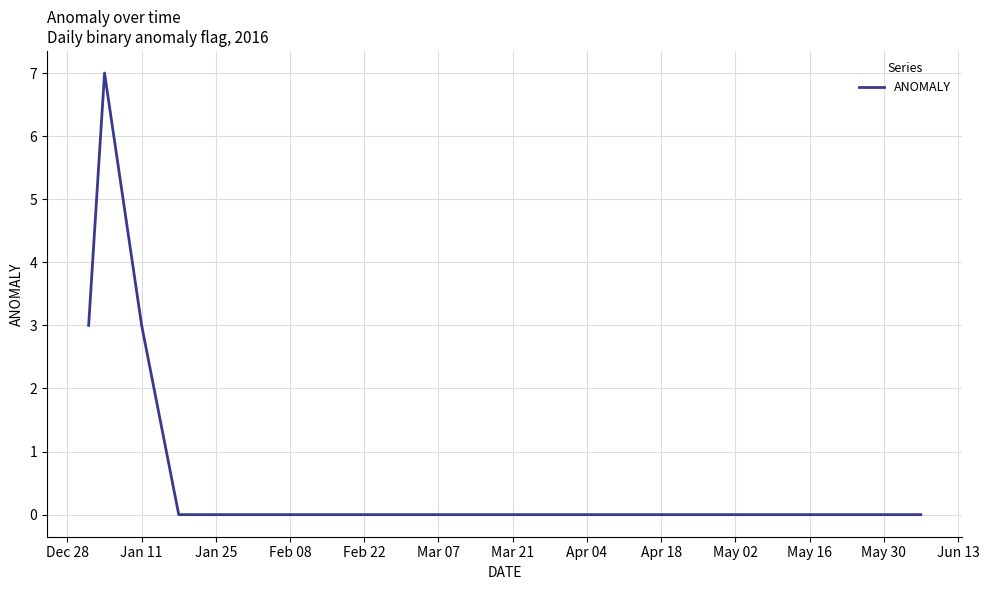

What is the greatest value displayed?

7